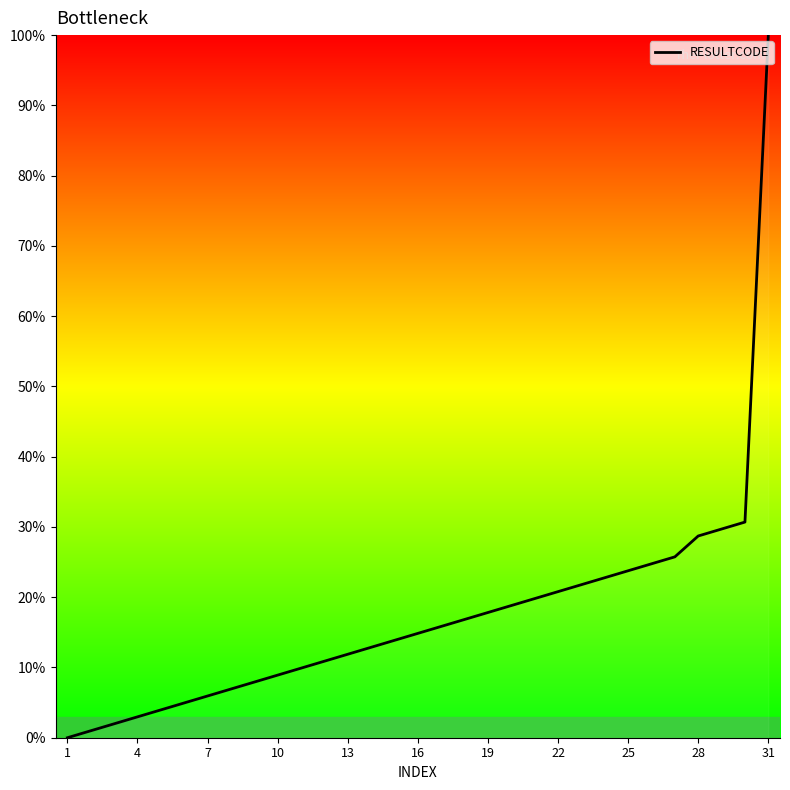

What is the maximum value shown in the chart?

100.0